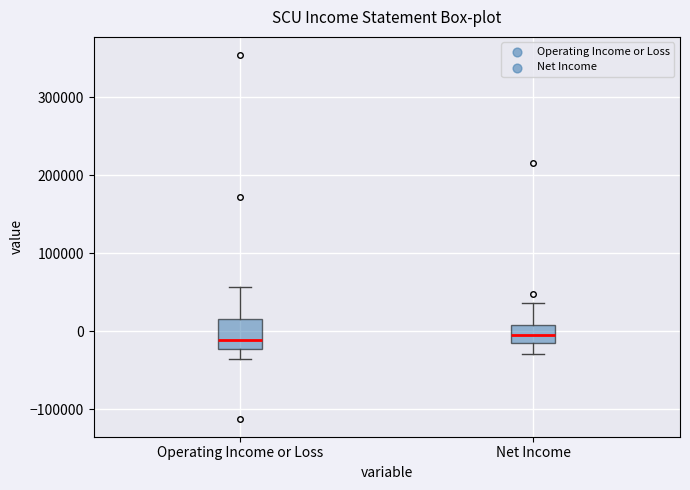

Comparing the boxes themselves (not the whiskers), which one is the tallest?

Operating Income or Loss